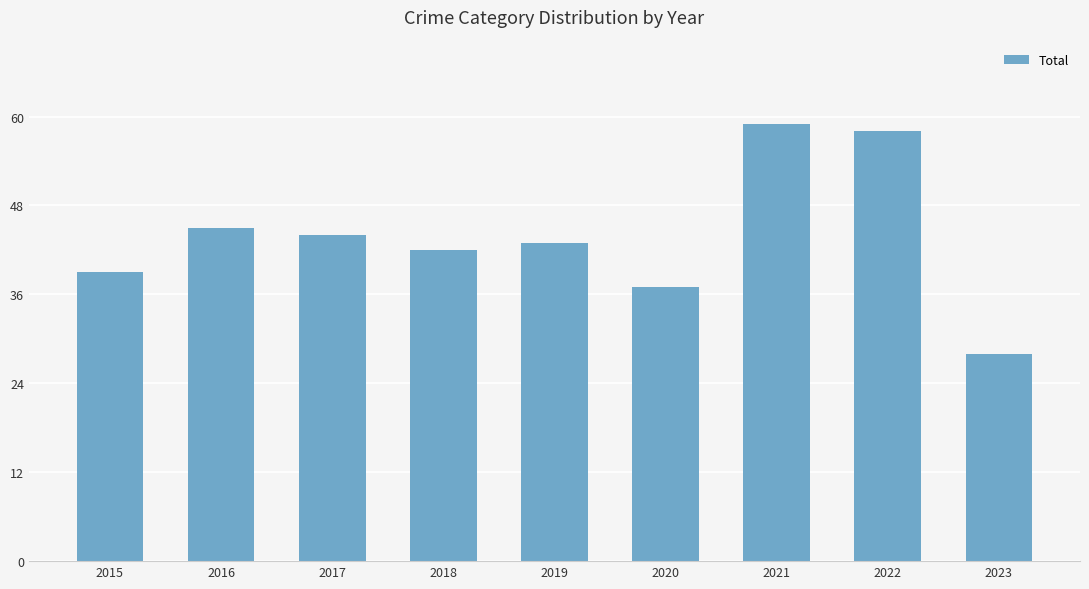

Which has a higher value, 2023 or 2020?

2020